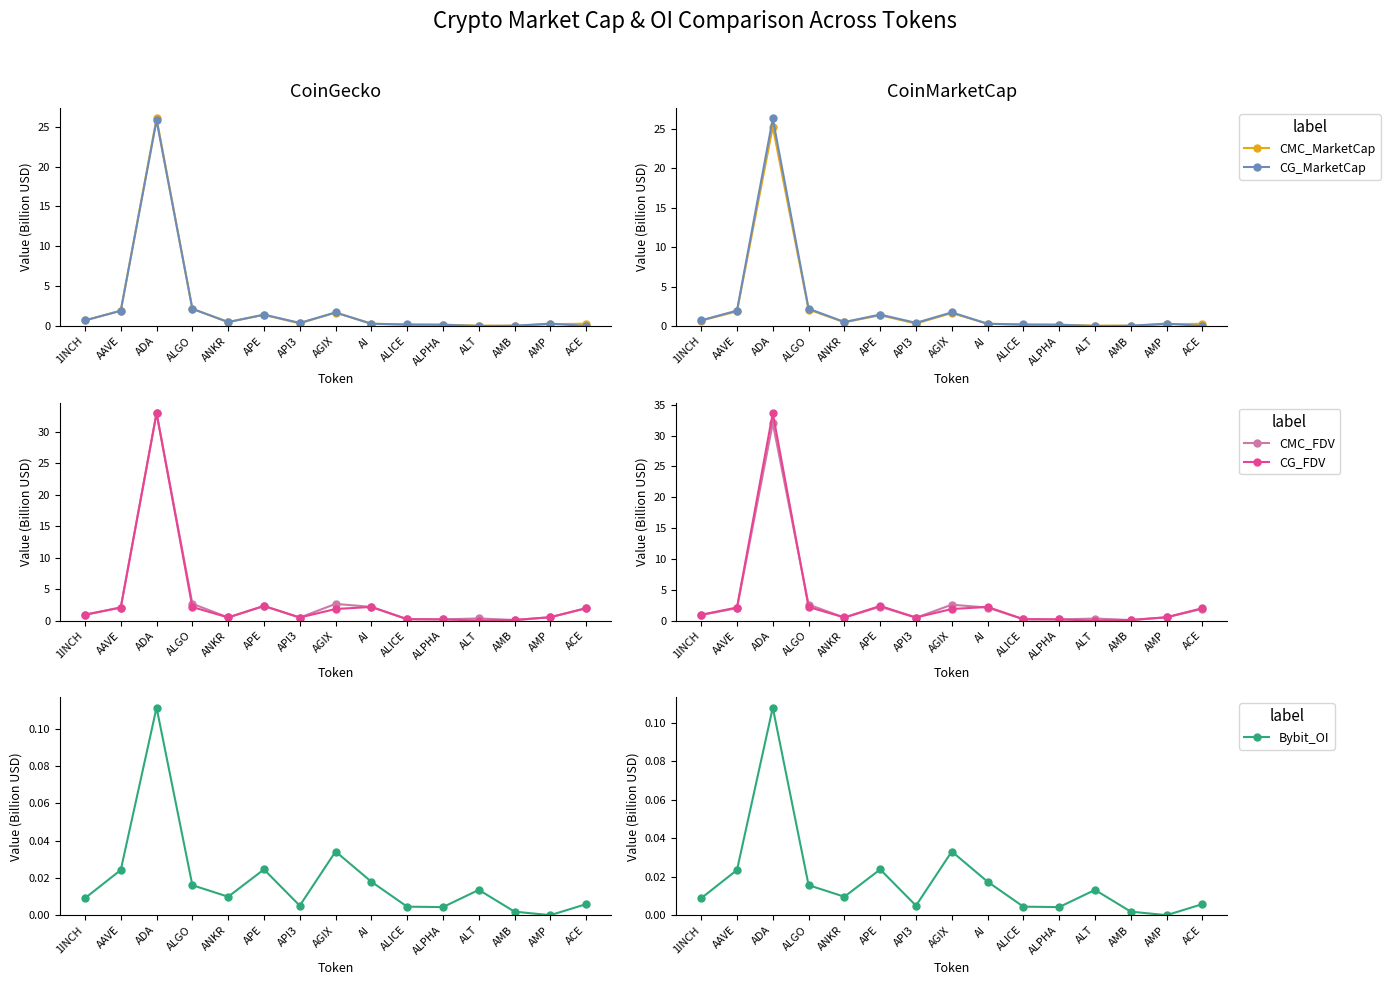

Which series ends up on top after the final intersection of CG_FDV and CMC_FDV?

CG_FDV